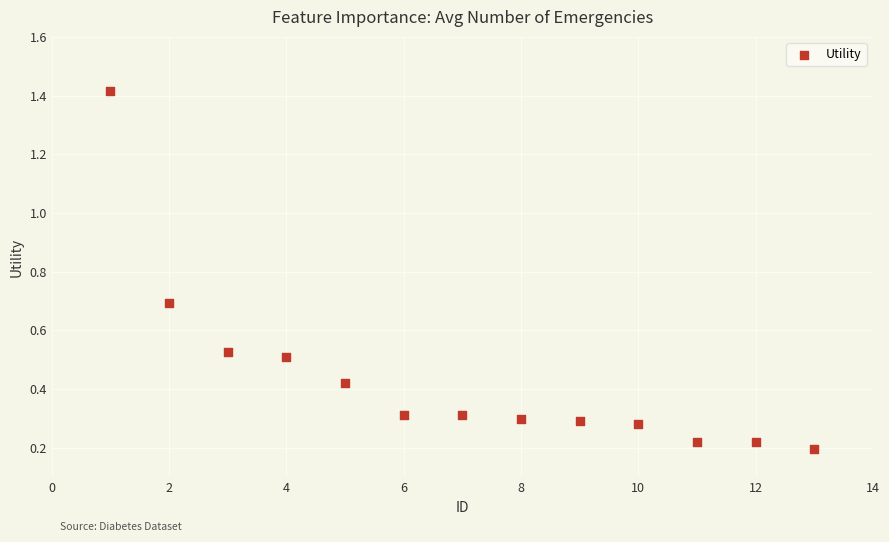

What is the range of X values (max minus min)?

12.0